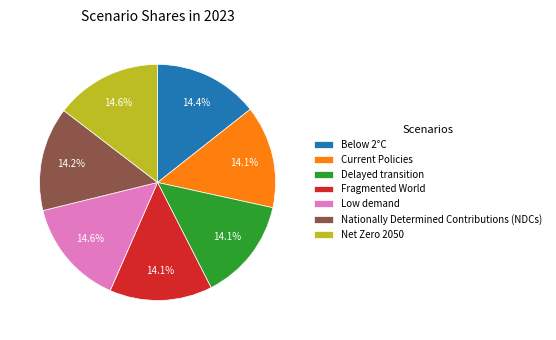

Is the sum of Low demand and Delayed transition greater than half?

No